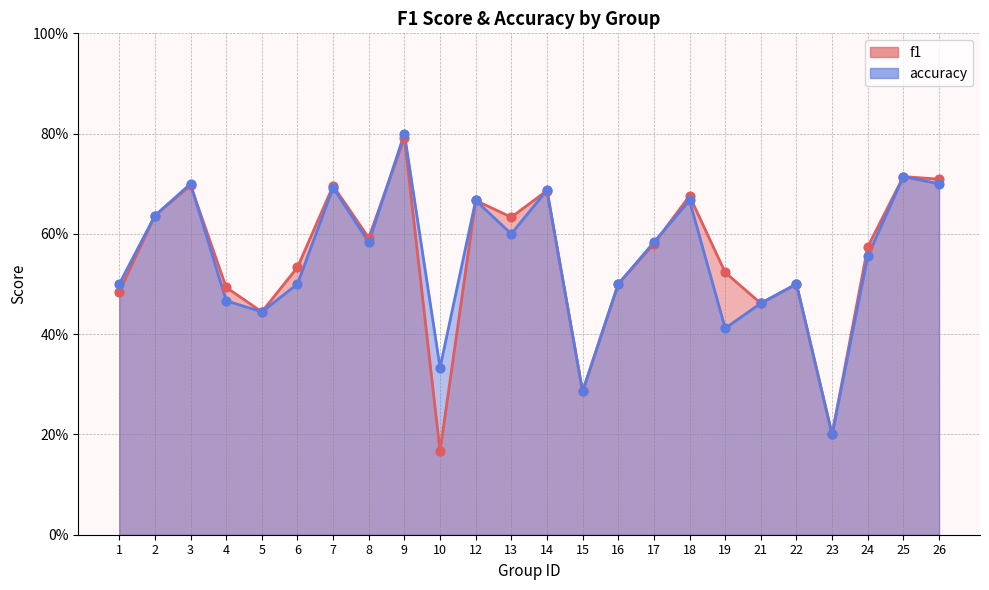

Which series has the largest total across all categories?

f1